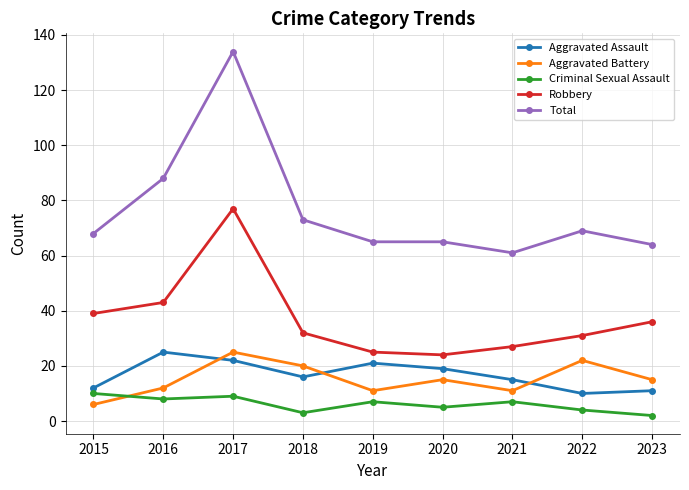

Rank the series at 2016 from lowest to highest value.

Criminal Sexual Assault, Aggravated Battery, Aggravated Assault, Robbery, Total